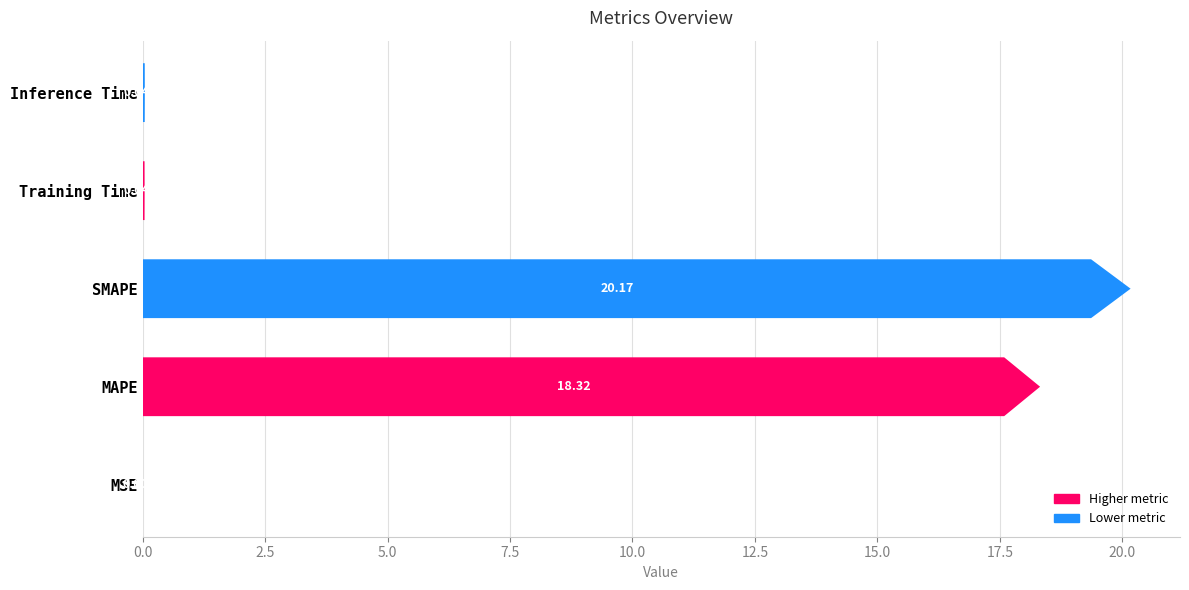

What is the sum of all values?

38.6